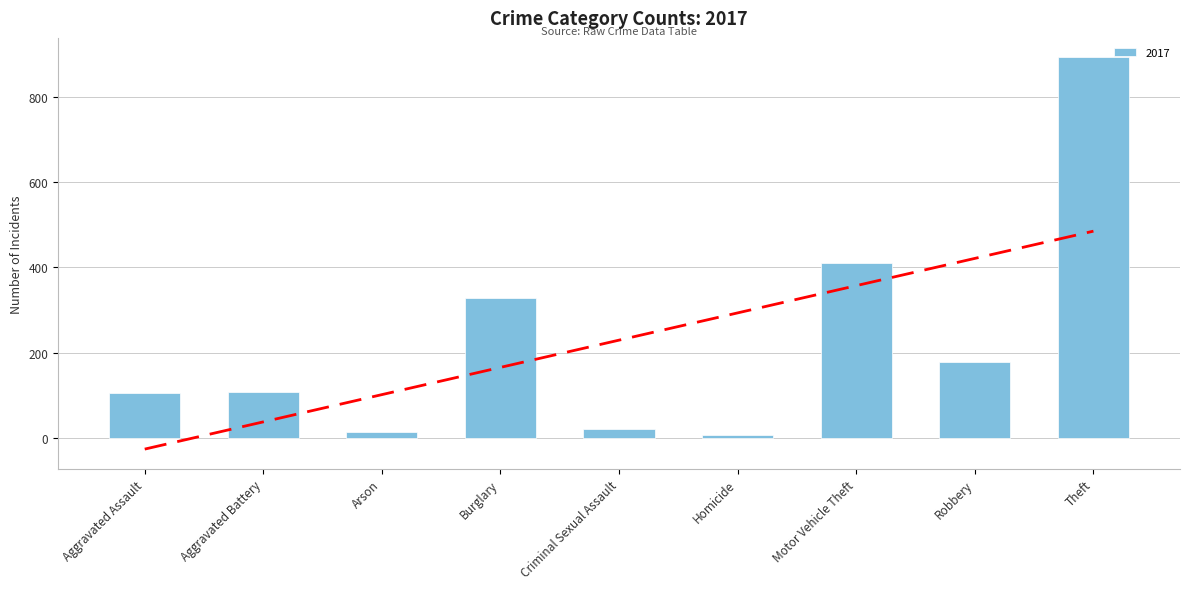

What is the difference between the second highest and second lowest values in the 2017 series?

397